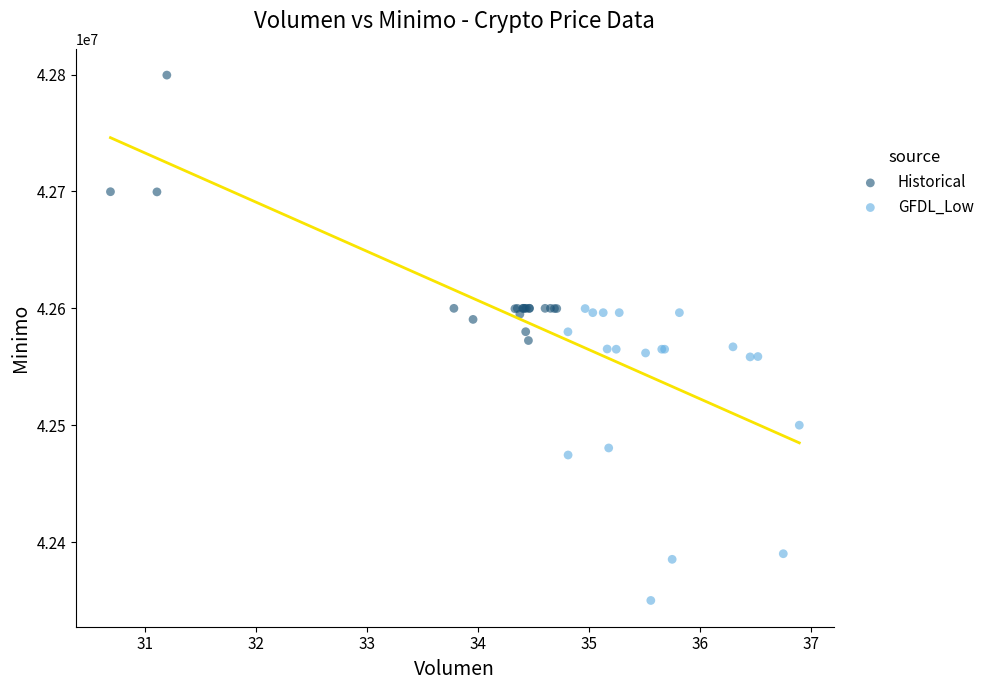

Which series reaches the minimum Y coordinate?

GFDL_Low